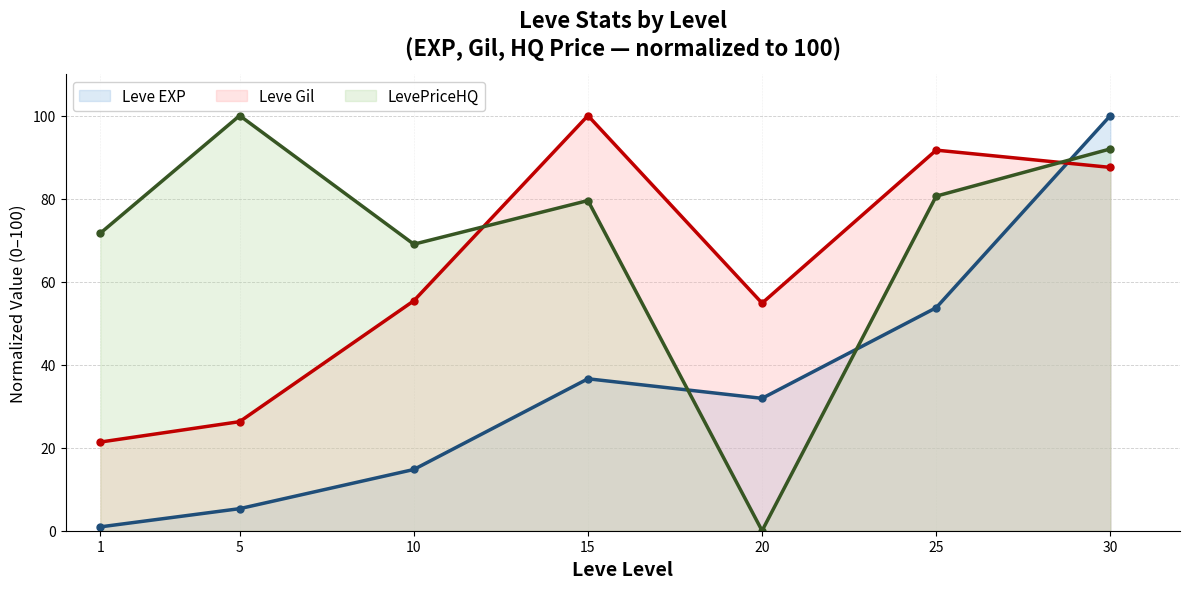

Where do LevePriceHQ and Leve EXP first cross each other?

15 and 20